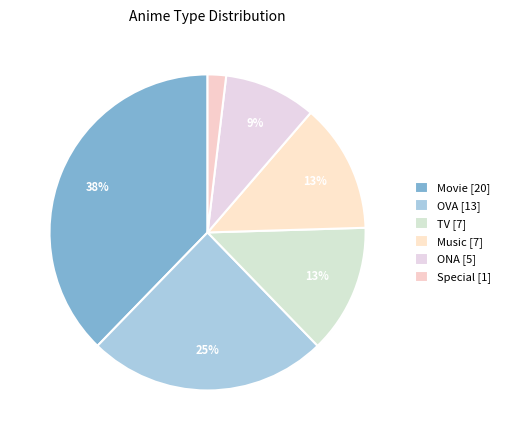

How many segments does this pie chart have?

6